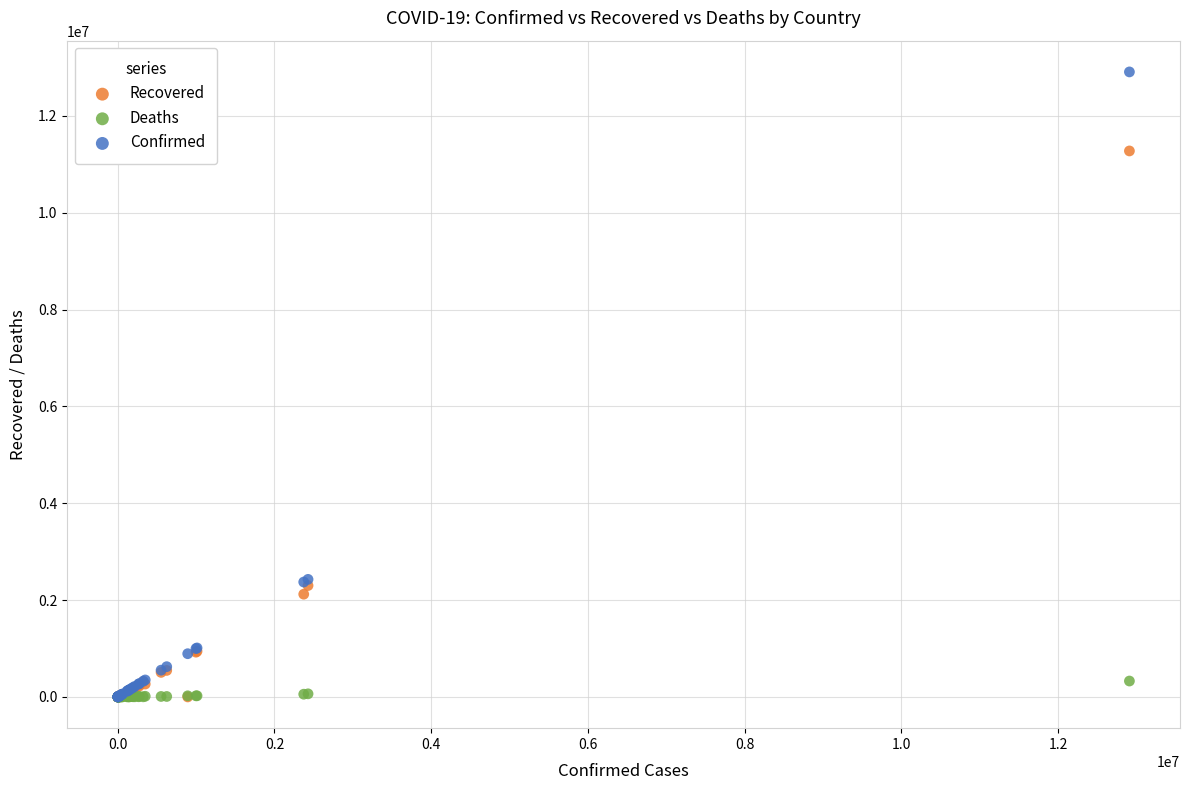

Which series contains the highest Y value?

Confirmed